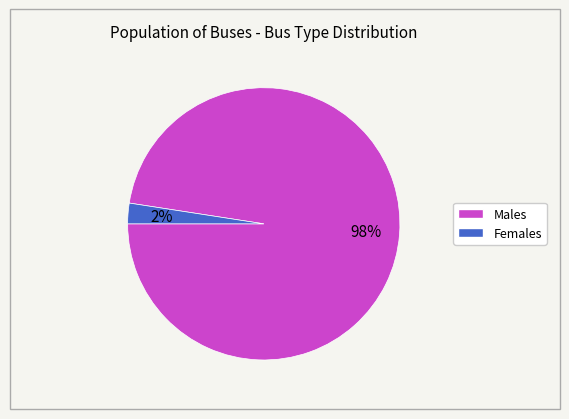

To the nearest percent, what is the average slice percentage?

50%